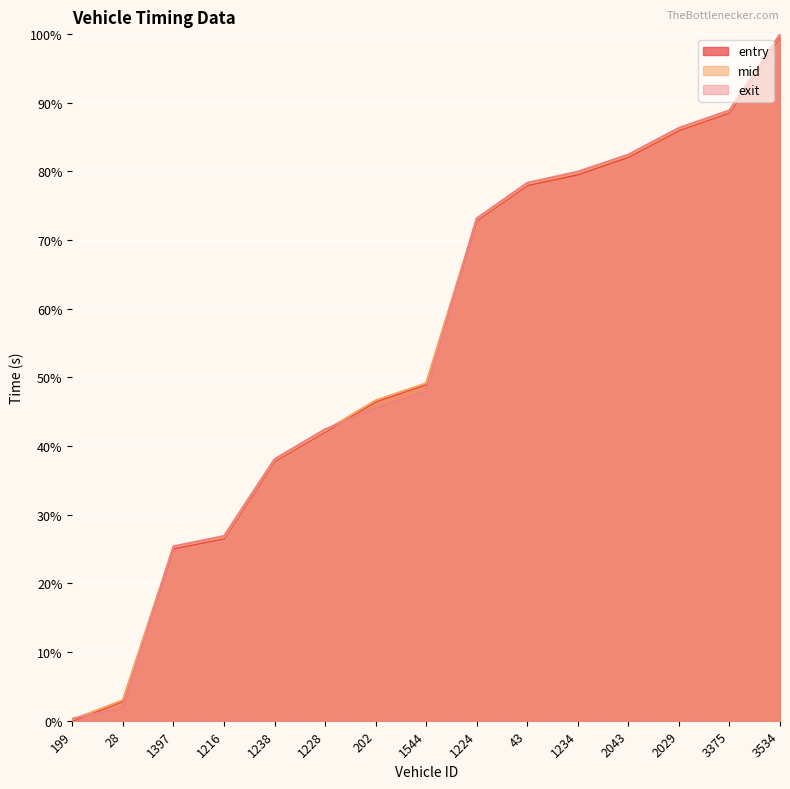

What is the label of the 11th point from the left?

1234